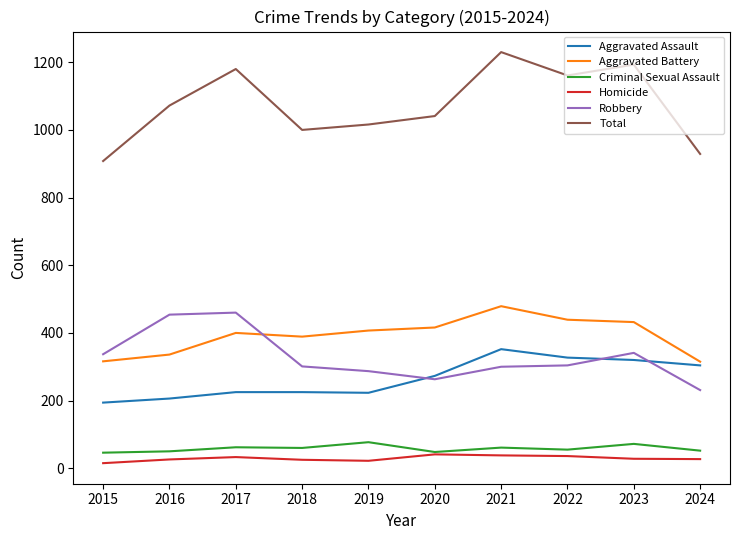

What are all the series names shown in the legend?

Aggravated Assault, Aggravated Battery, Criminal Sexual Assault, Homicide, Robbery, Total